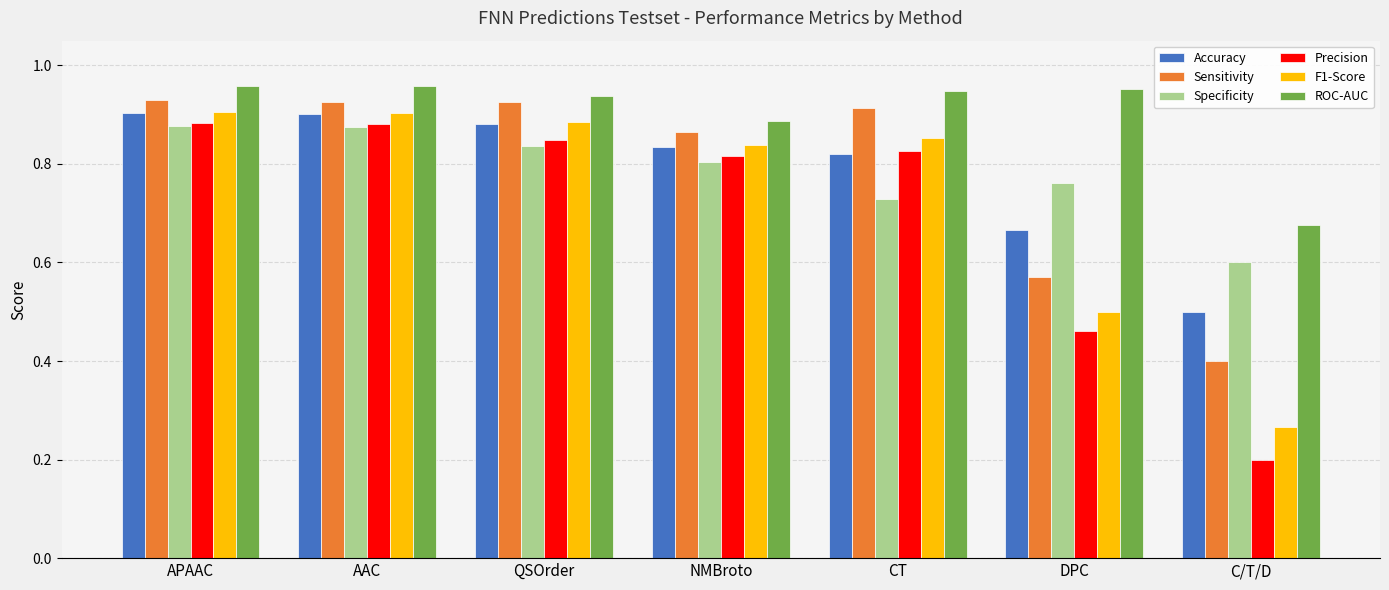

Is it true that Sensitivity equals 0.4 at C/T/D?

True